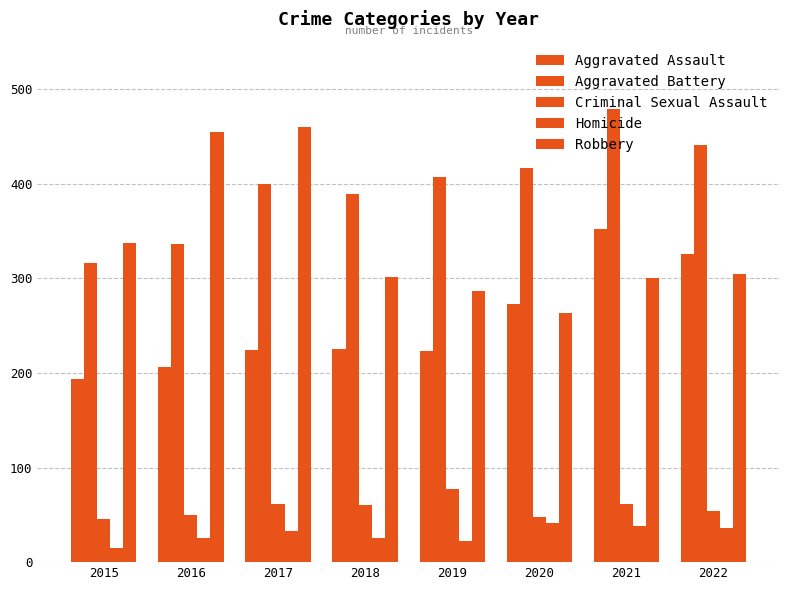

What is the total value across all series at 2022?

1161